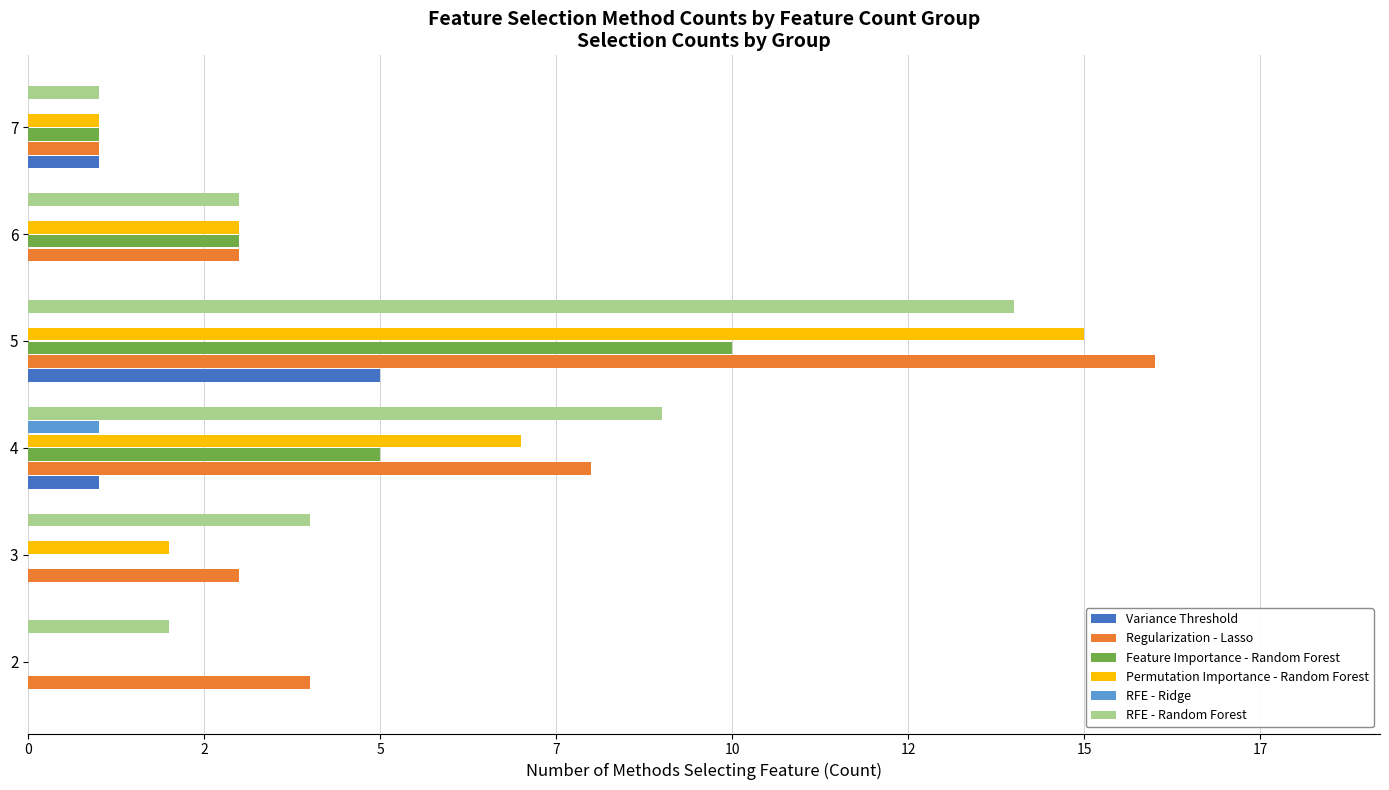

What are all the series names shown in the legend?

Variance Threshold, Regularization - Lasso, Feature Importance - Random Forest, Permutation Importance - Random Forest, RFE - Ridge, RFE - Random Forest